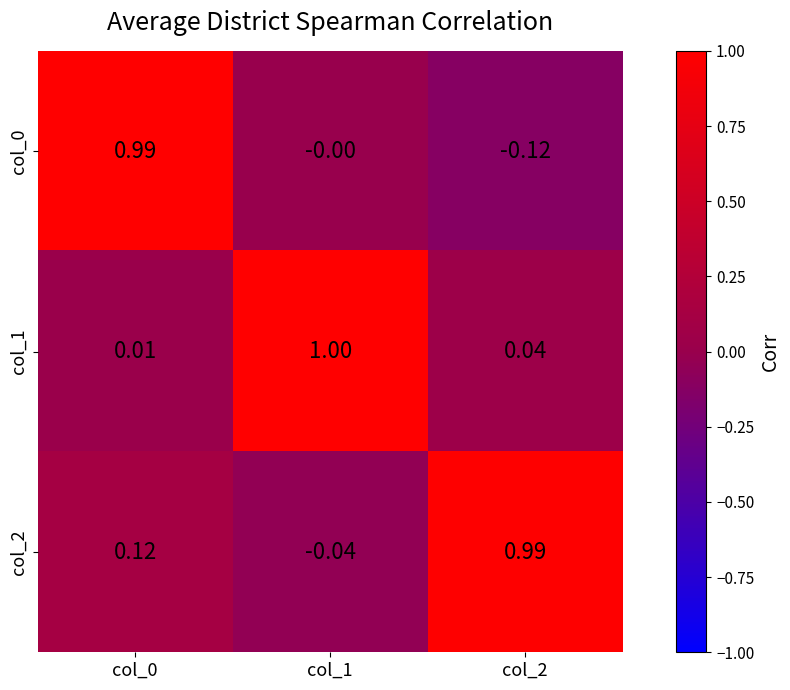

How many distinct data groups are displayed?

3